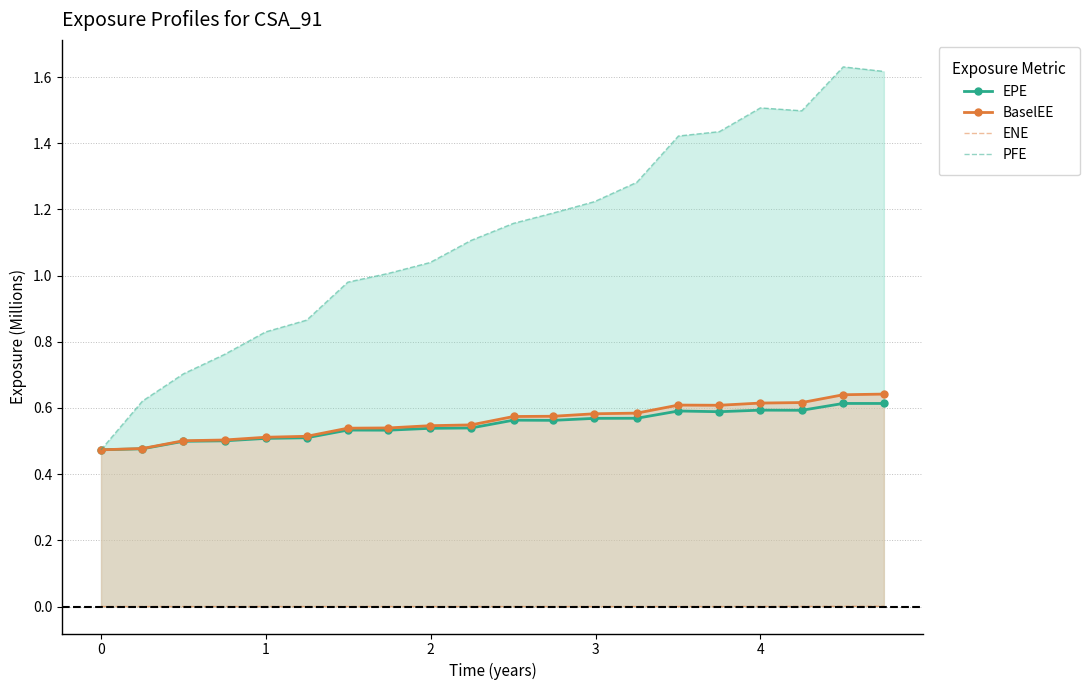

The ENE series shows -0.0 at 2. True or false?

False